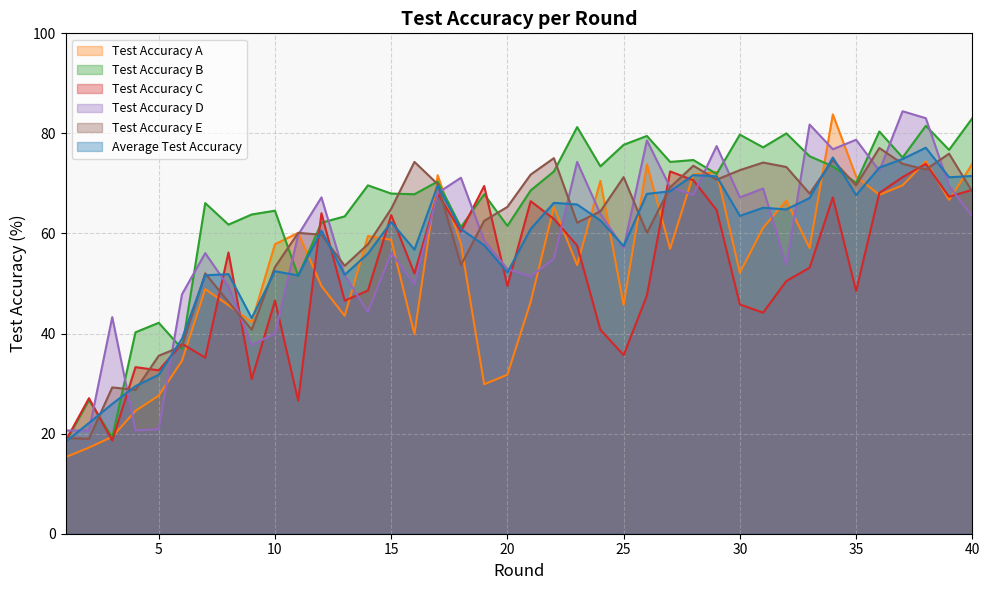

Where is the first local maximum for test_accuracy_a?

7